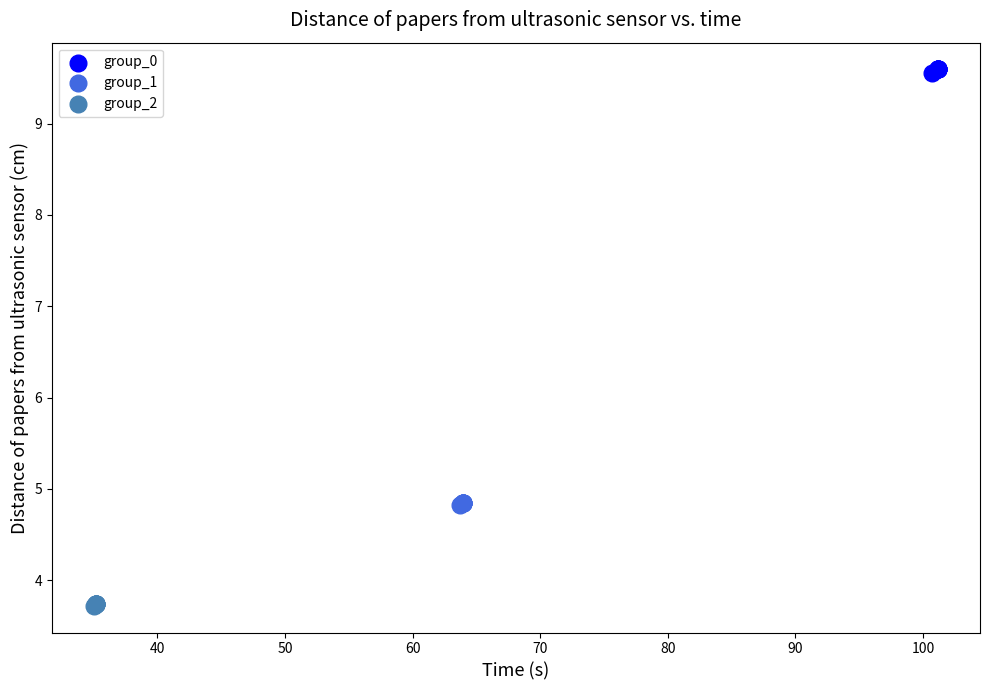

Which series reaches the minimum Y coordinate?

group_2